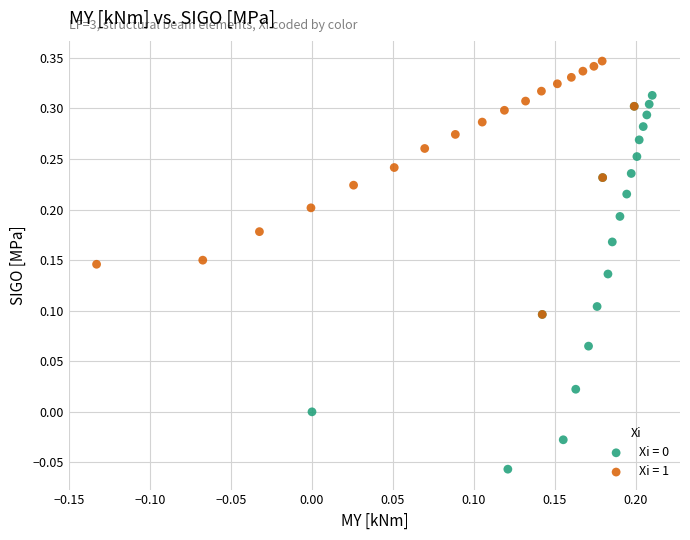

Which series contains the highest Y value?

Xi = 1